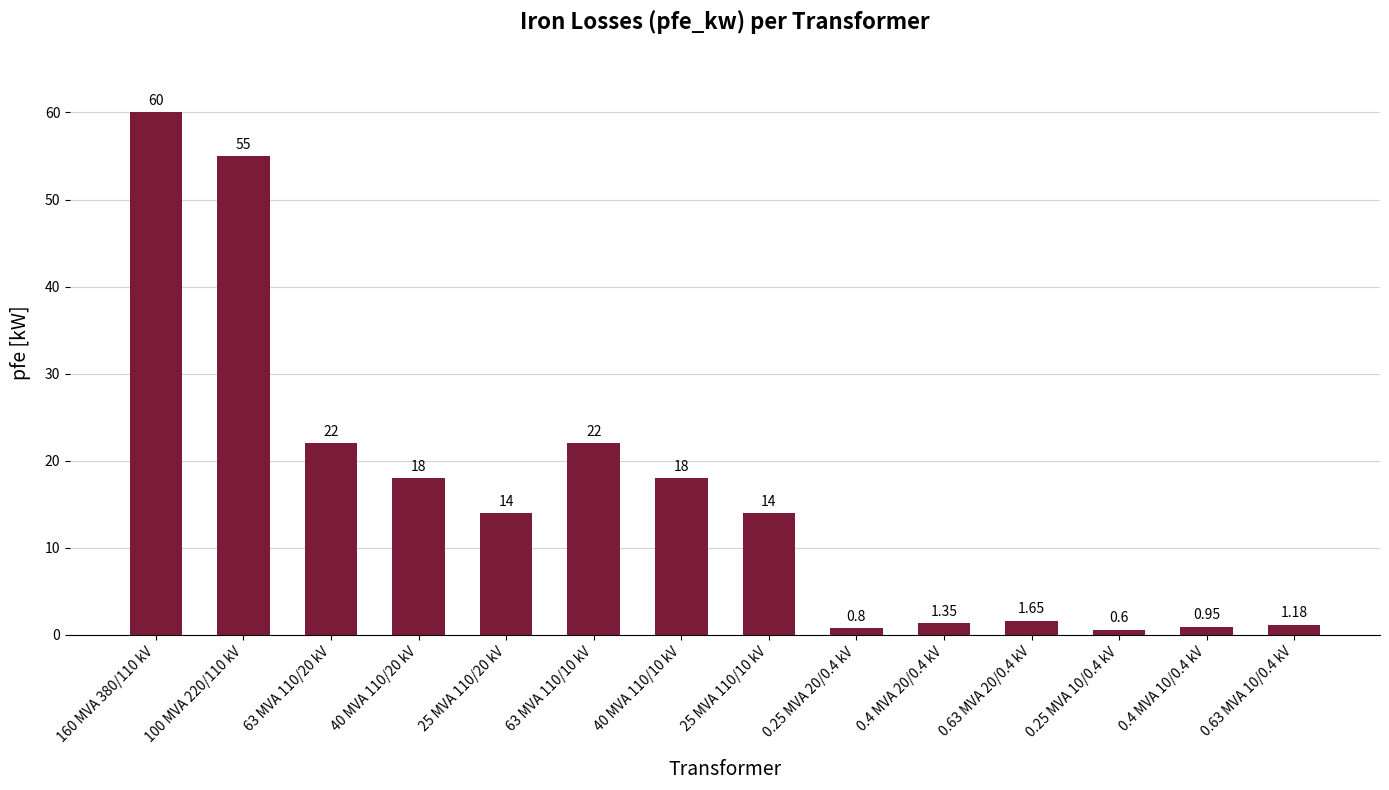

What is the difference between the values at 100 MVA 220/110 kV and 25 MVA 110/20 kV?

41.0